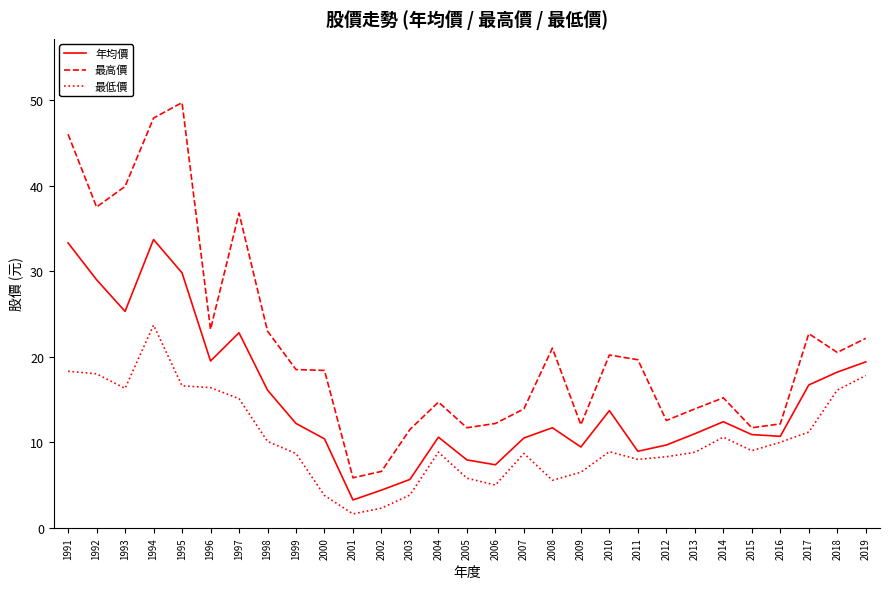

Count the number of categories in the chart.

29